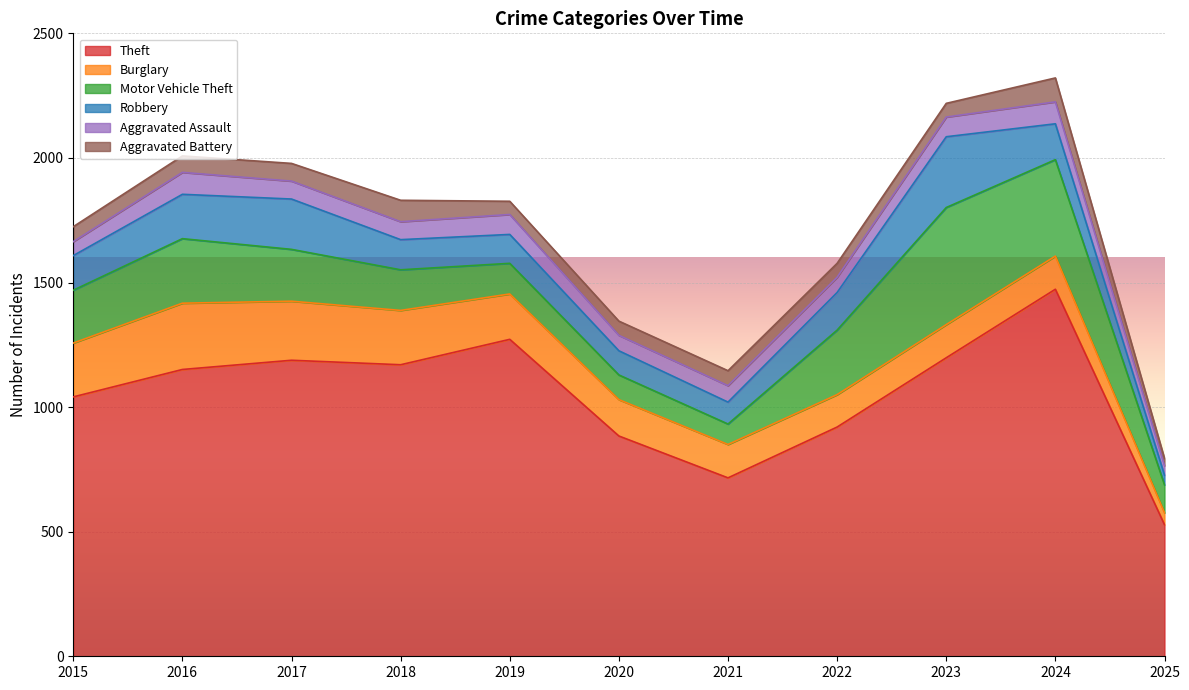

Does the chart display data point markers on the line(s)?

No